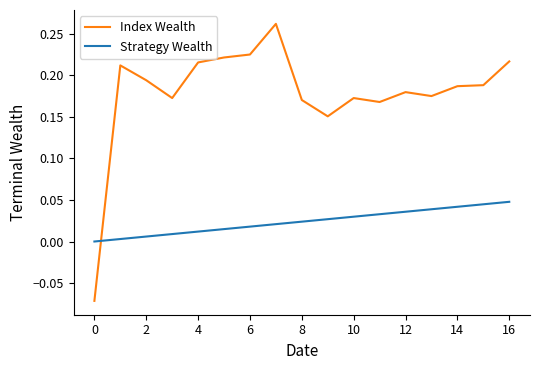

Which series has the largest range (max minus min)?

Index Wealth